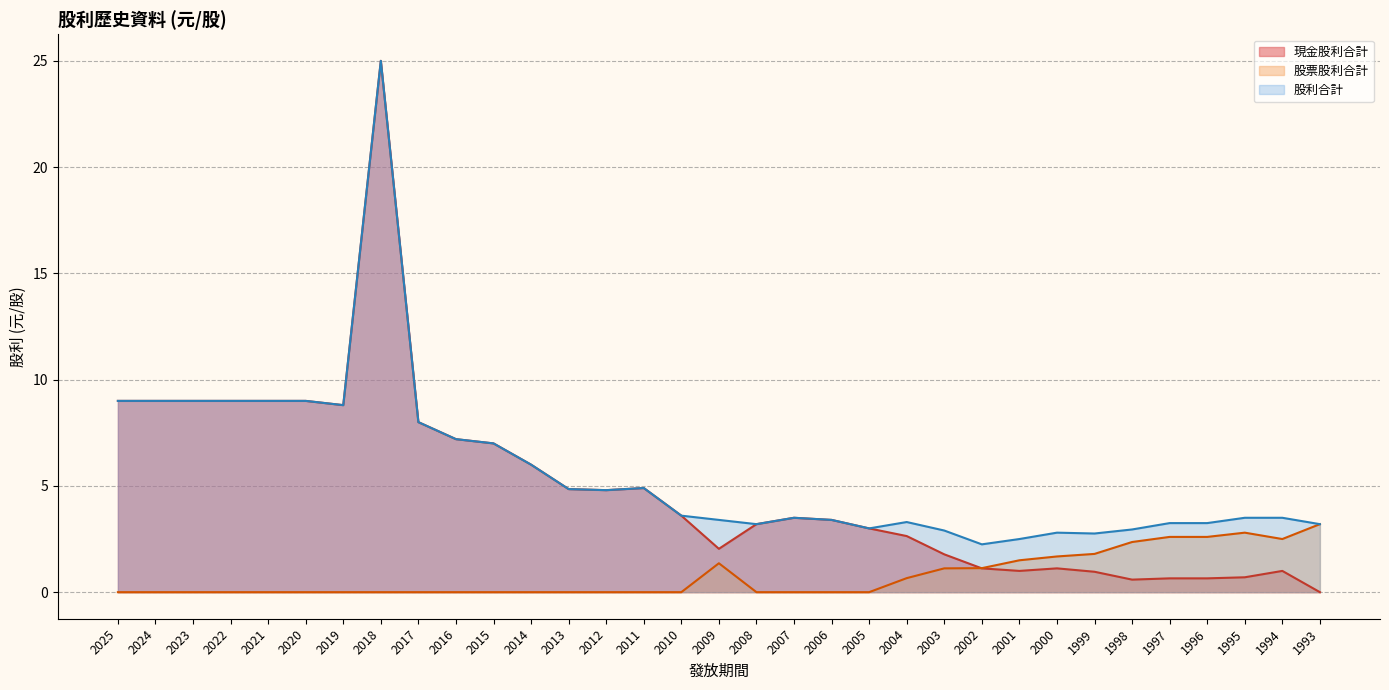

How many times do 現金股利合計 and 股票股利合計 cross each other?

1